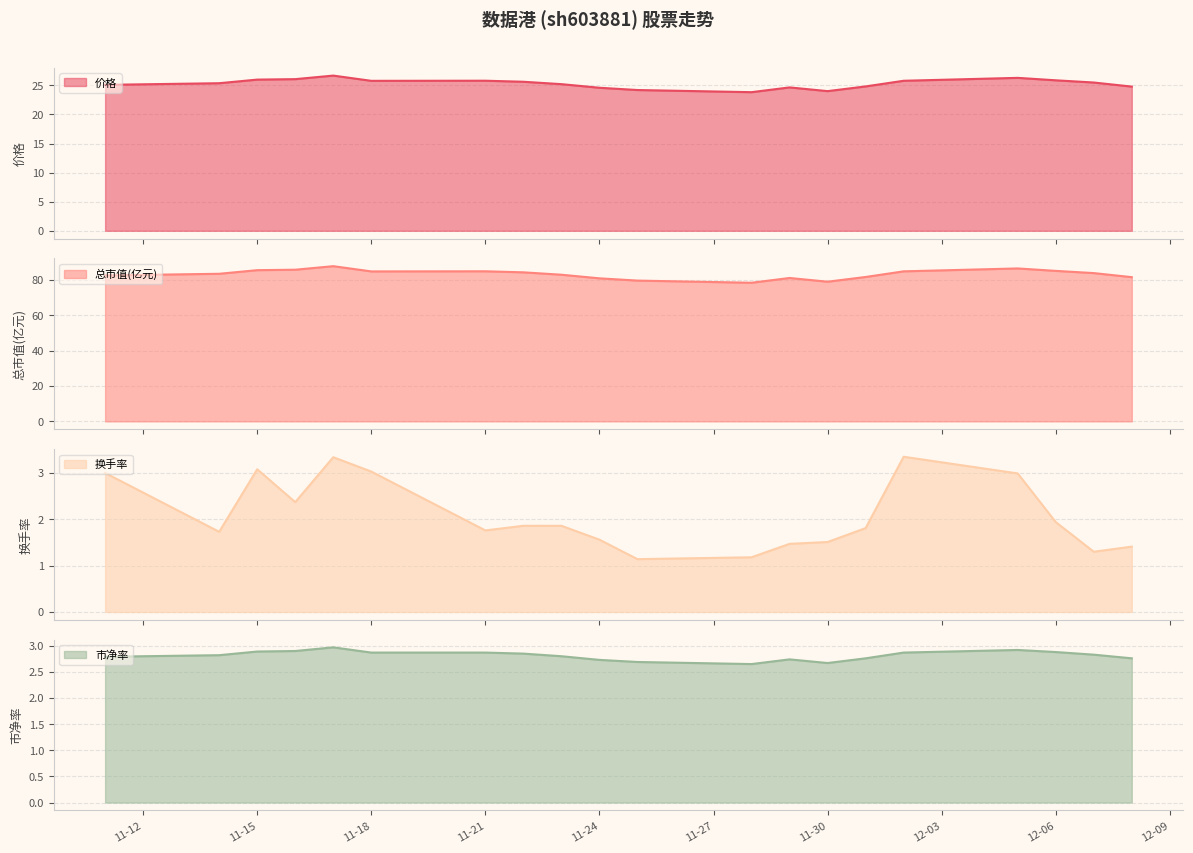

The 市净率 series shows 0.6 at 11-30. True or false?

False